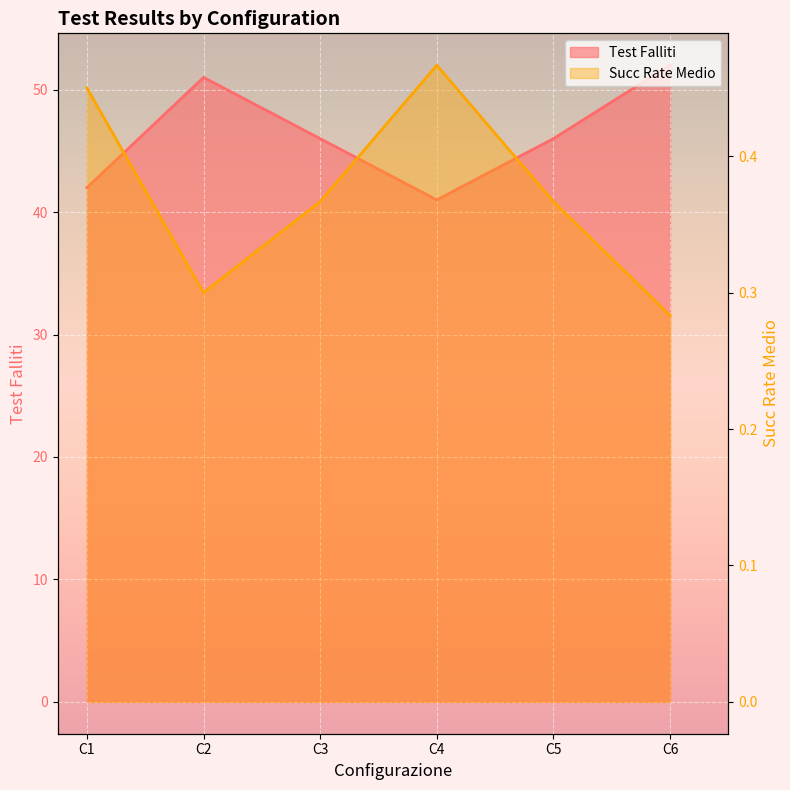

Rank the series by their maximum value, from lowest to highest.

Succ Rate Medio, Test Falliti